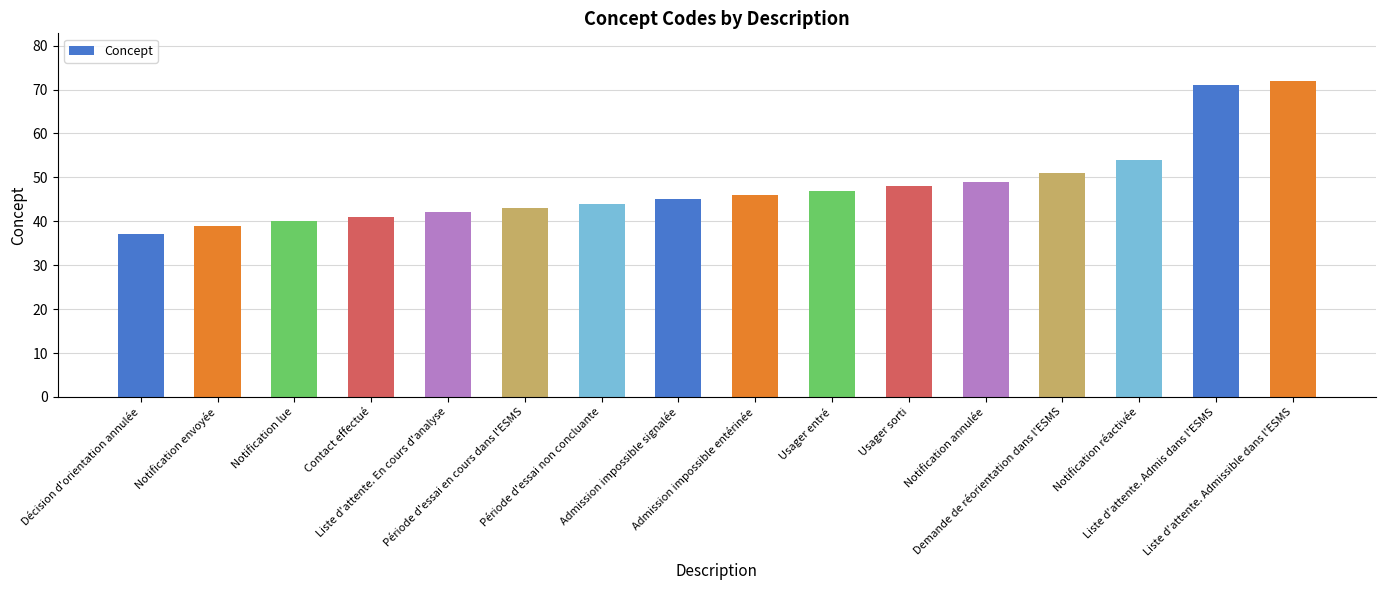

What is the value of the 2nd bar from the left?

39